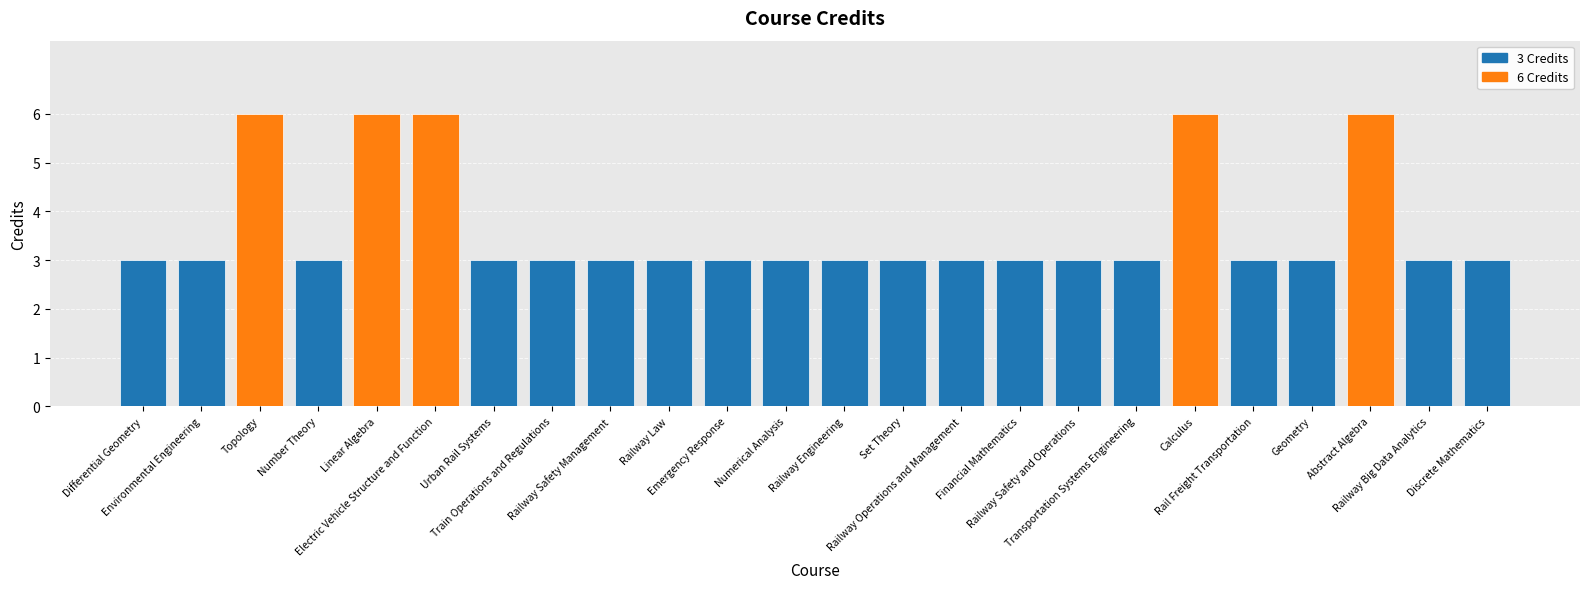

List the labels in order of value, smallest first.

Differential Geometry, Environmental Engineering, Number Theory, Urban Rail Systems, Train Operations and Regulations, Railway Safety Management, Railway Law, Emergency Response, Numerical Analysis, Railway Engineering, Set Theory, Railway Operations and Management, Financial Mathematics, Railway Safety and Operations, Transportation Systems Engineering, Rail Freight Transportation, Geometry, Railway Big Data Analytics, Discrete Mathematics, Topology, Linear Algebra, Electric Vehicle Structure and Function, Calculus, Abstract Algebra